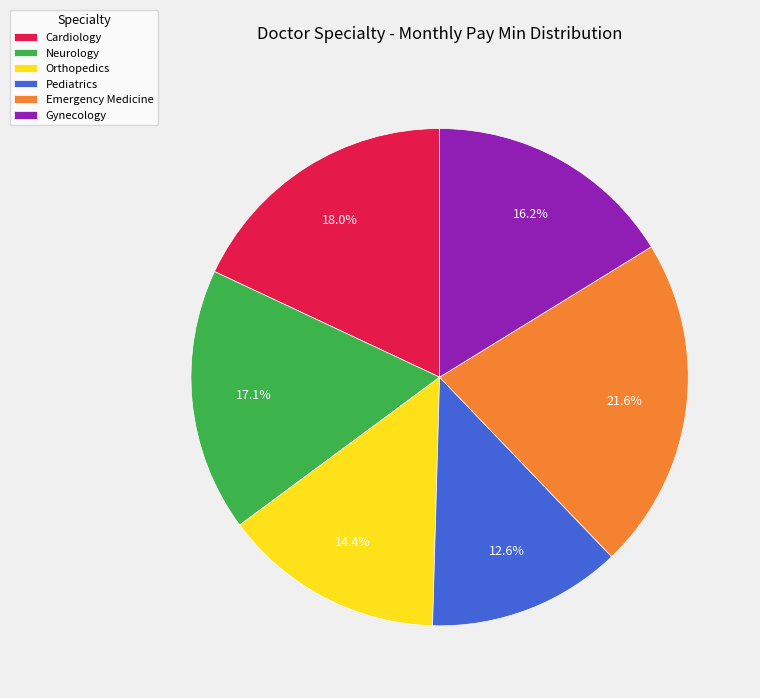

Does Neurology represent more than half of the total?

No